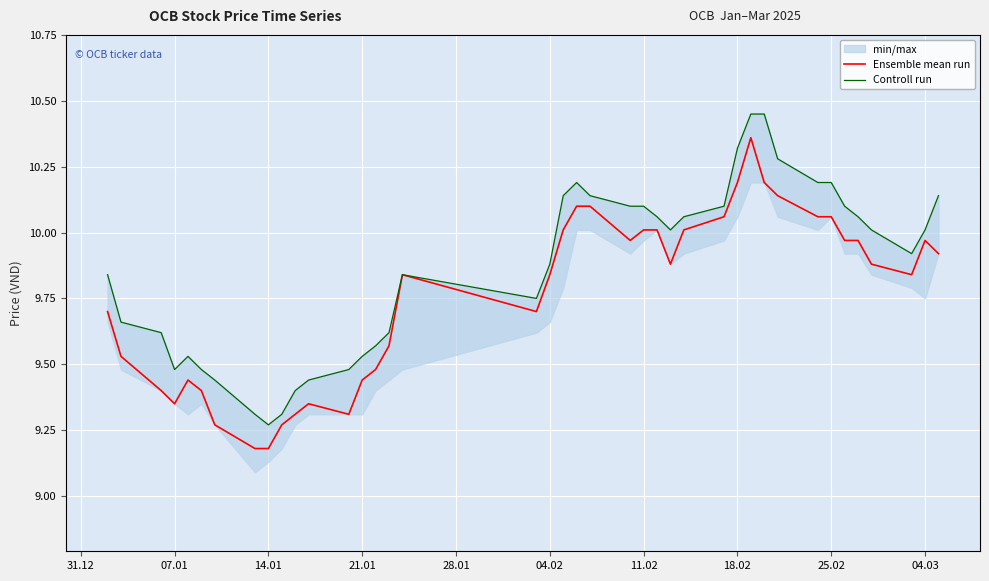

At how many categories does at least one series exceed 10?

20